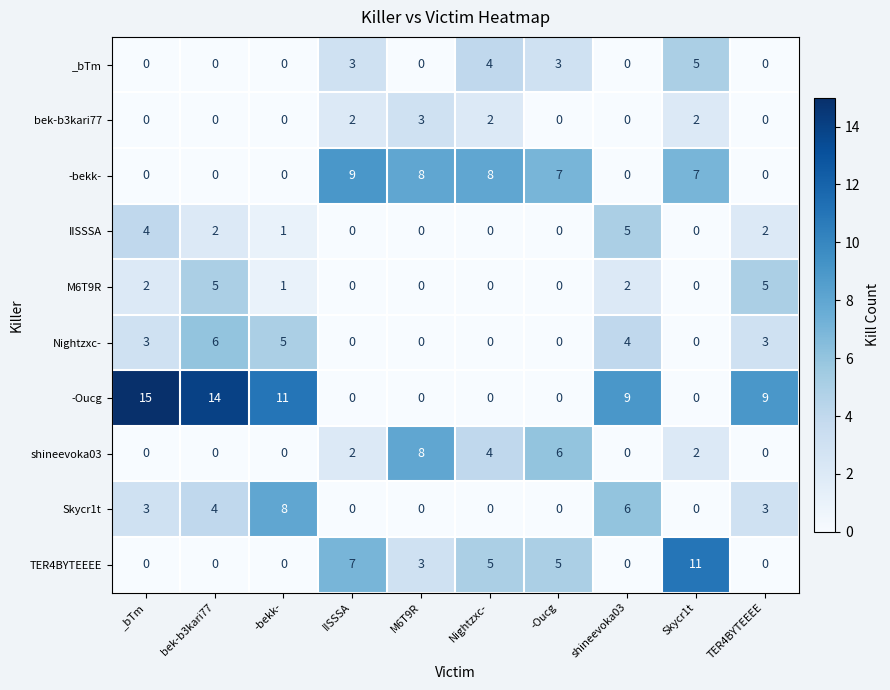

Which label corresponds to the largest value in the chart?

_bTm